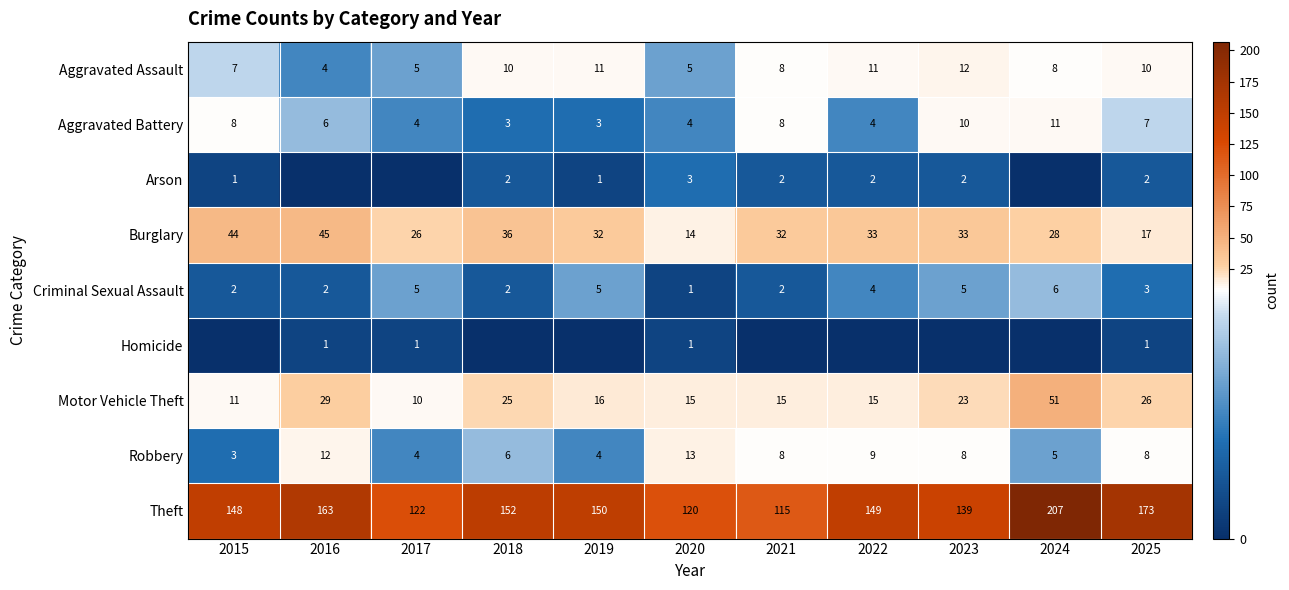

What is the difference between the maximum and minimum values in the Criminal Sexual Assault series?

5